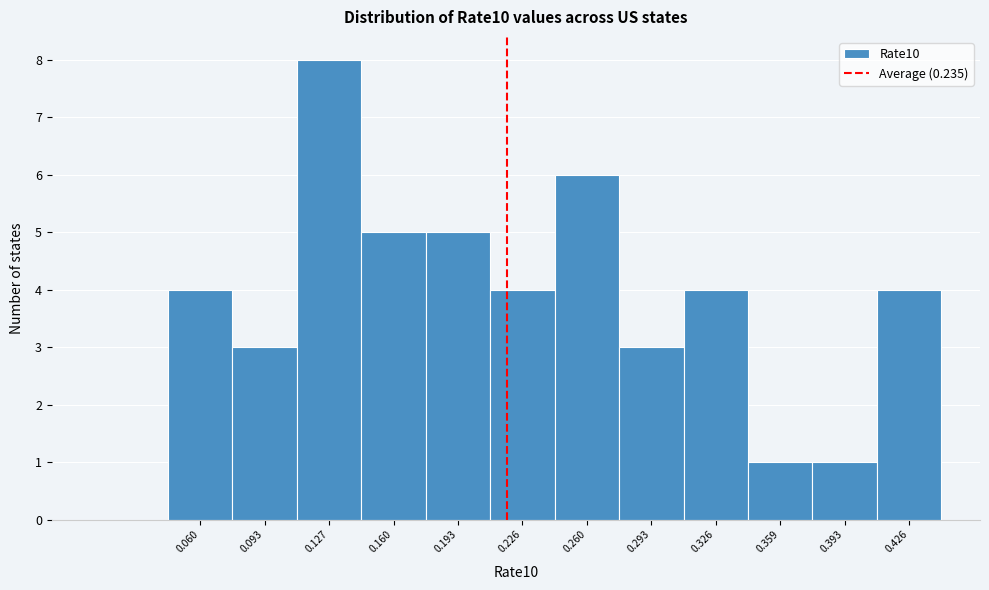

Reading left to right, what are all the values shown in this chart?

0.060=4	0.093=3	0.127=8	0.160=5	0.193=5	0.226=4	0.260=6	0.293=3	0.326=4	0.359=1	0.393=1	0.426=4